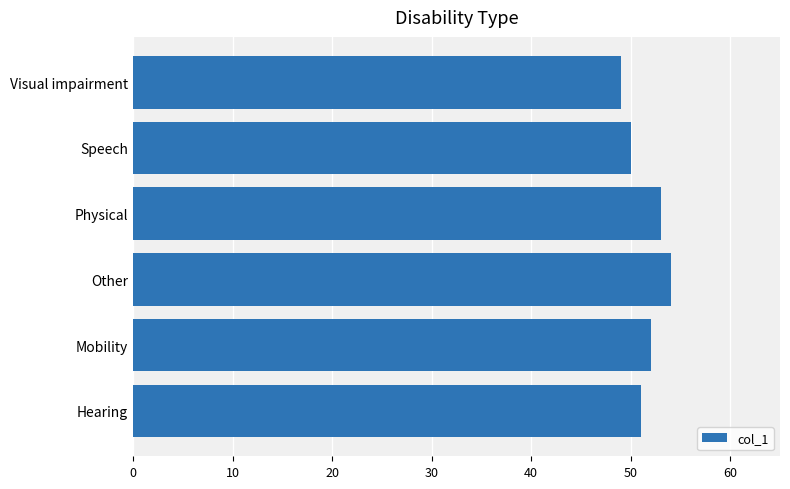

Read the value at Other.

54